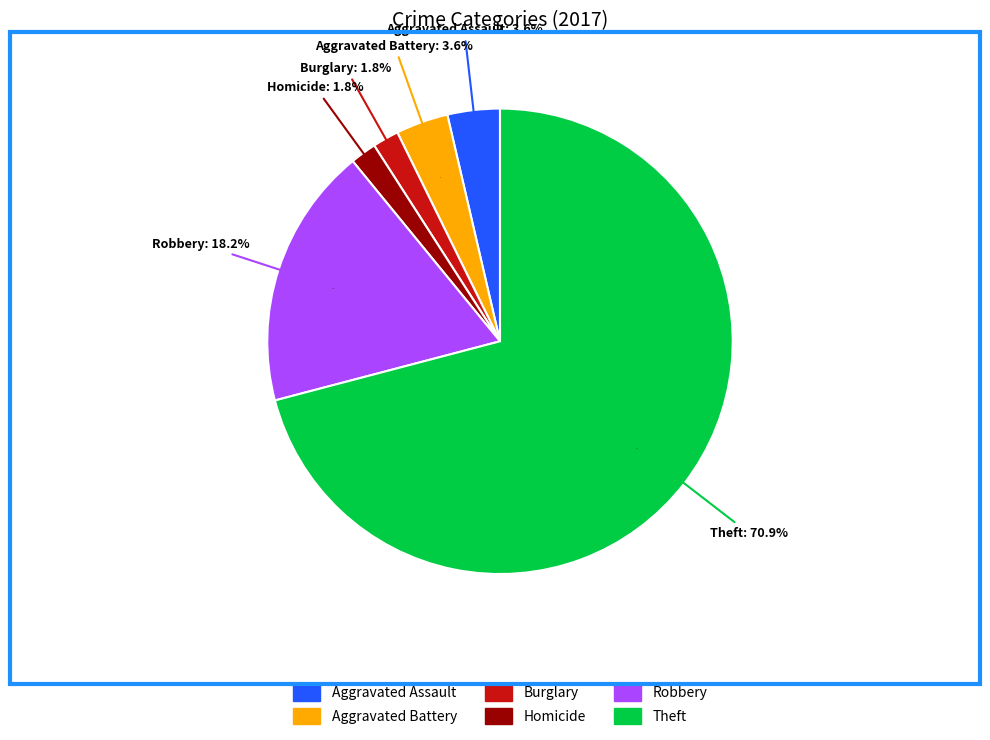

Count the number of slices in the pie.

6